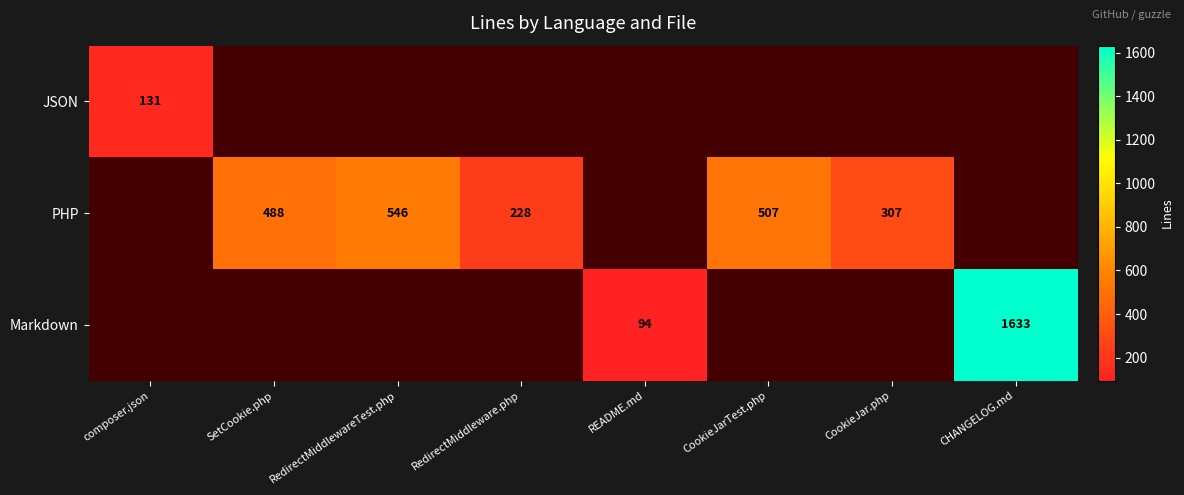

Is the value of Markdown at README.md greater than the value of PHP at SetCookie.php?

No